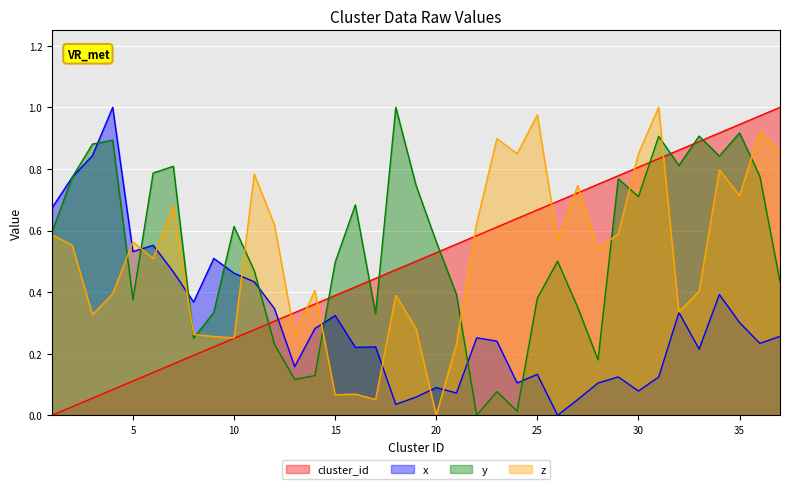

At which label is z closest to 0?

20